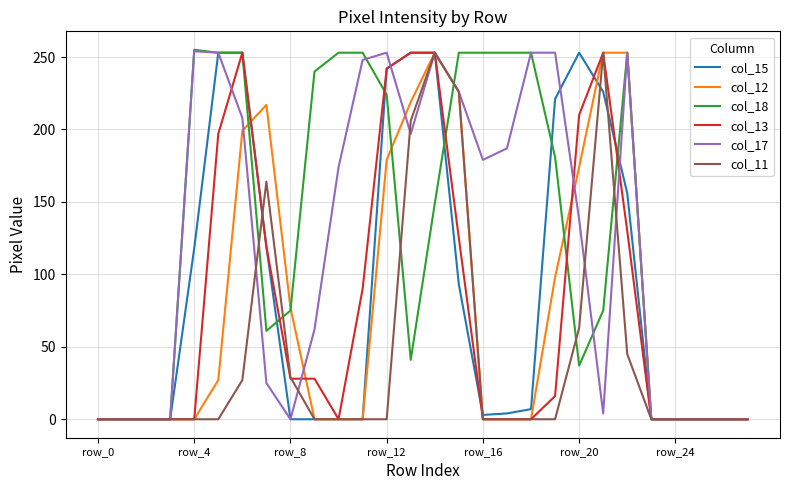

What is the maximum value shown in the chart?

255